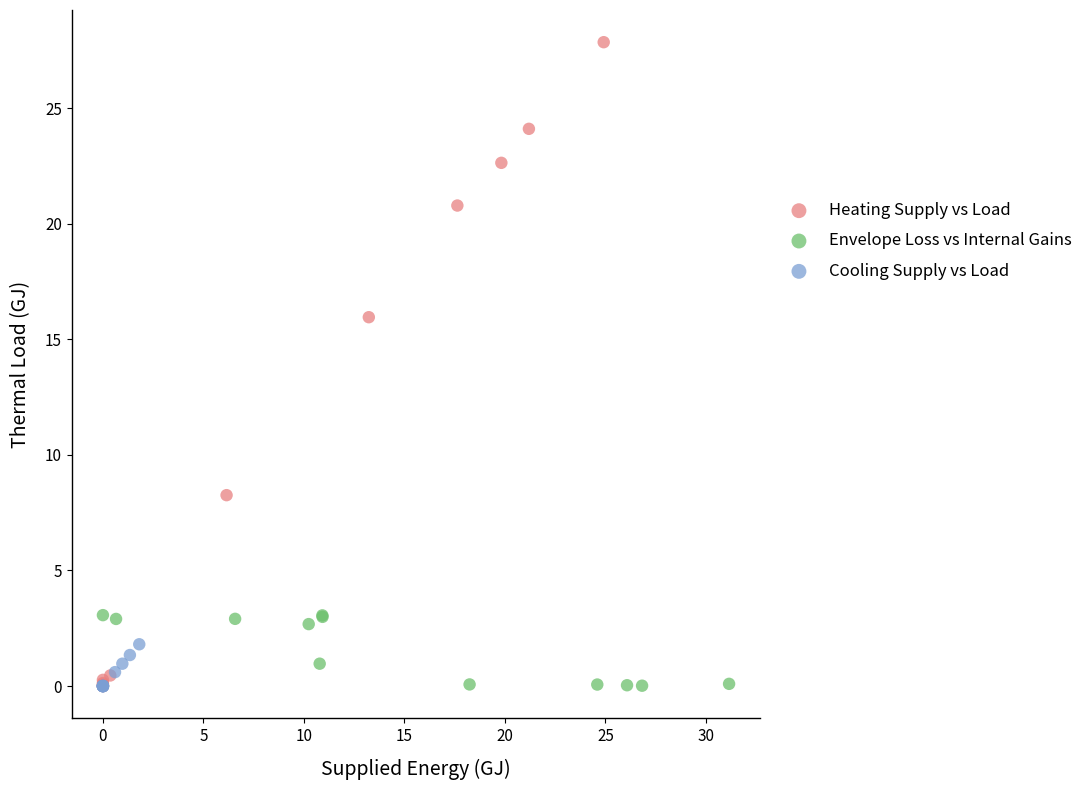

Which series has the largest Y range (max minus min)?

Heating Supply vs Load